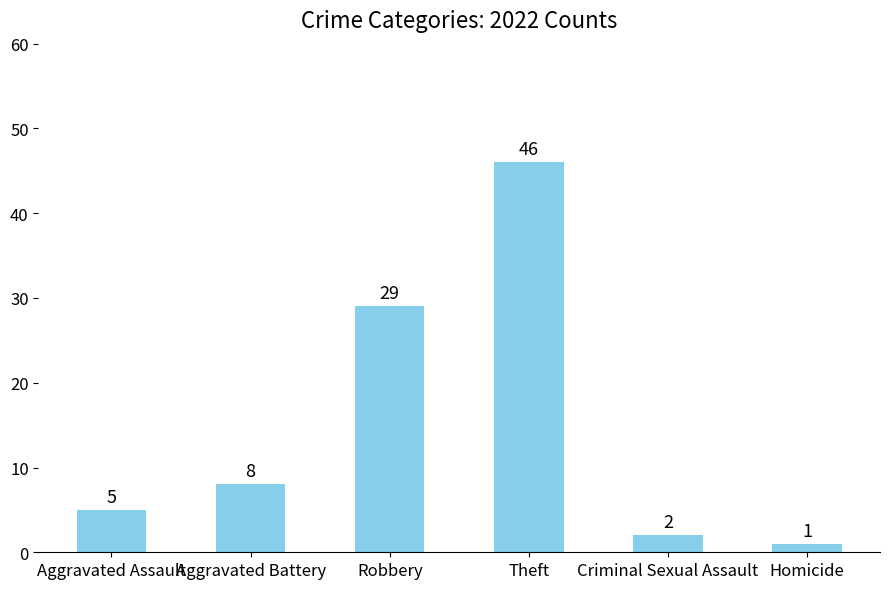

What is the maximum value shown in the chart?

46